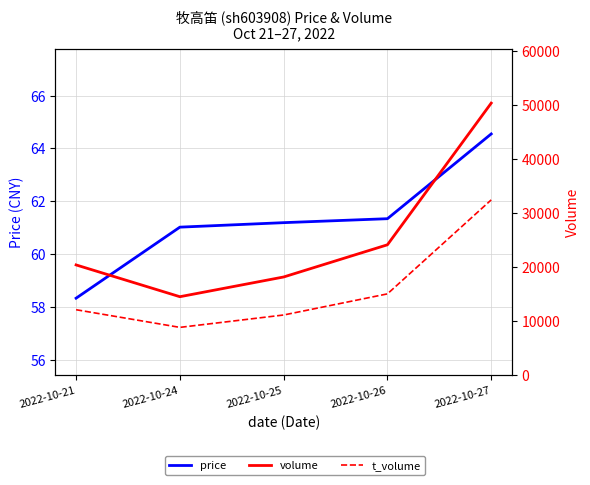

What is the total value across all series at 2022-10-24?

23431.0